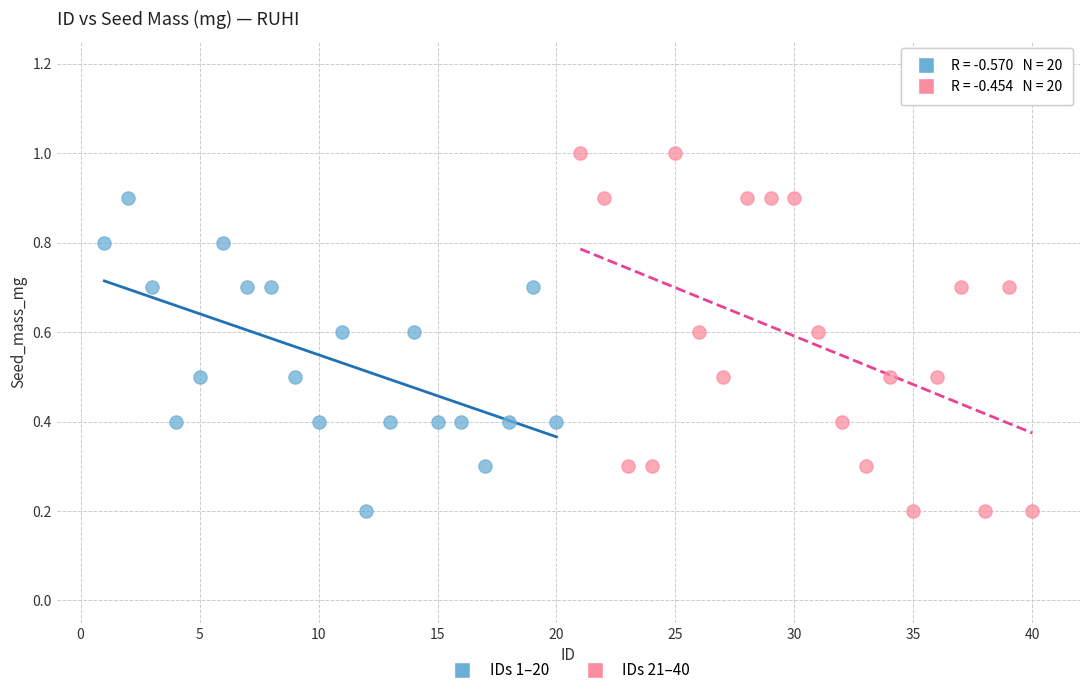

Which series contains the highest Y value?

IDs 21–40